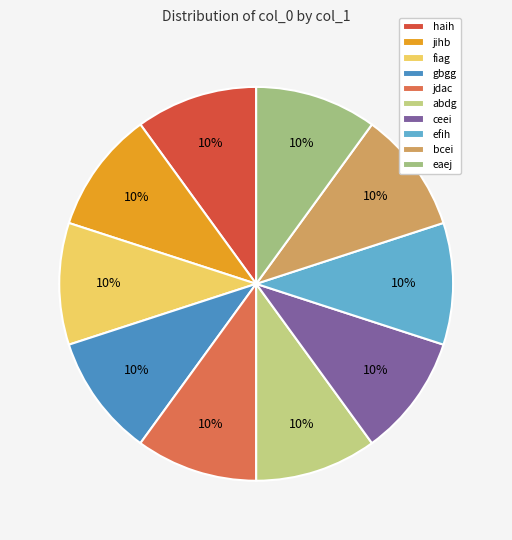

Rank the categories by value from highest to lowest.

fiag, jdac, gbgg, ceei, efih, abdg, haih, jihb, bcei, eaej